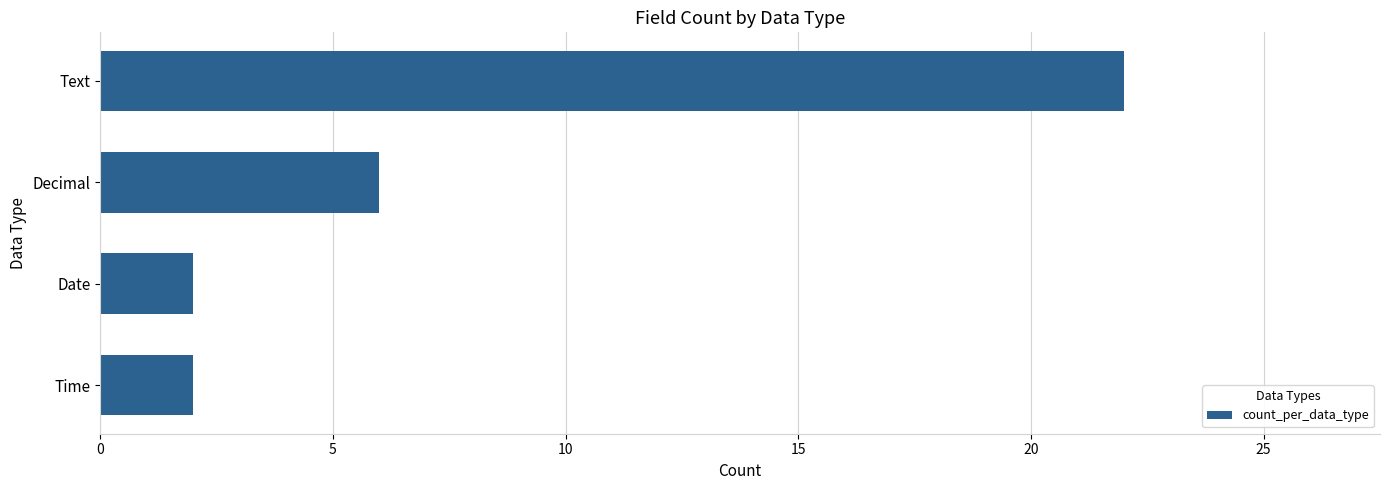

Reading top to bottom, extract all data points from this chart.

Text=22	Decimal=6	Date=2	Time=2